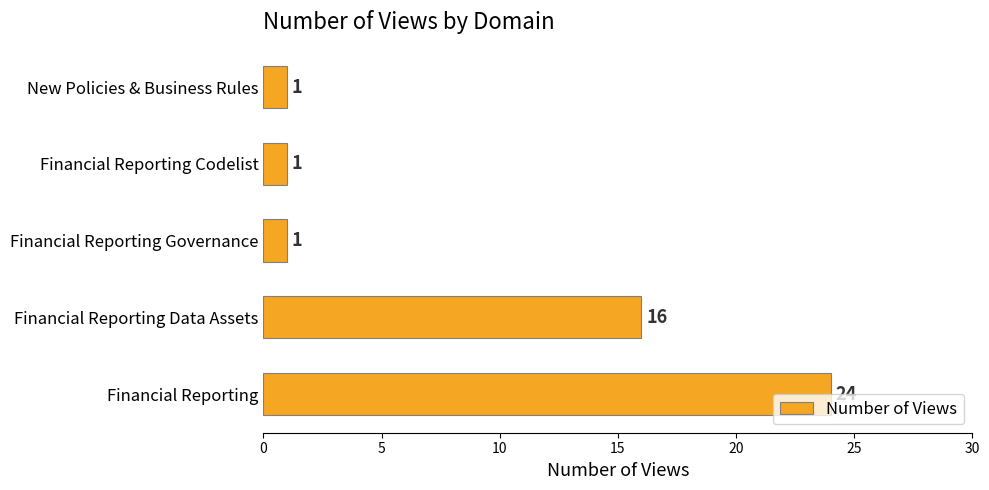

What is the difference between the maximum and minimum values?

23